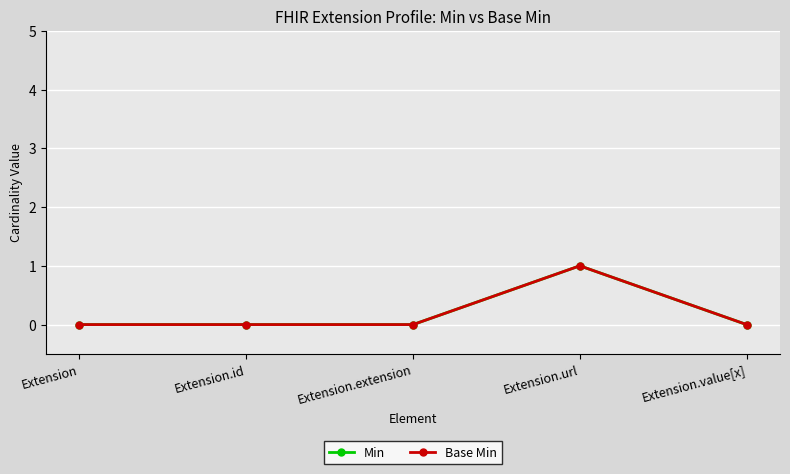

Reading right to left, list all the values displayed in this chart.

Min: 0	1	0	0	0
Base Min: 0	1	0	0	0